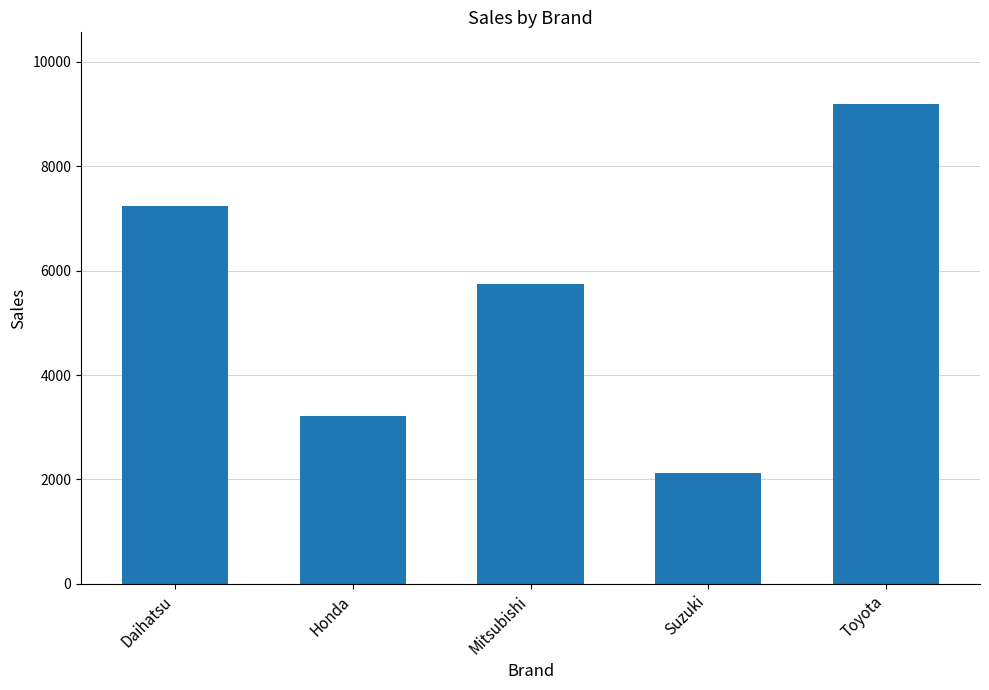

What is the difference between the maximum and minimum values?

7061